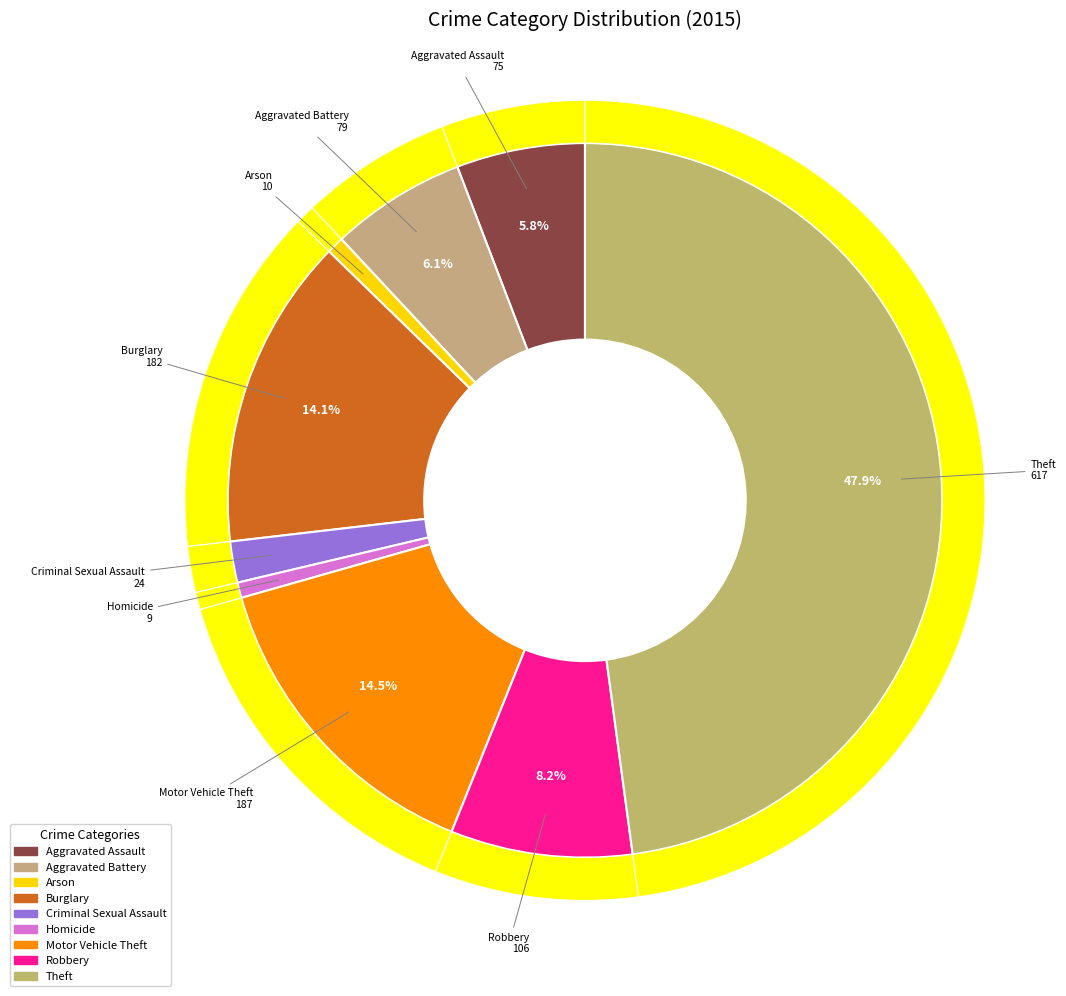

Does any single category account for the majority?

No